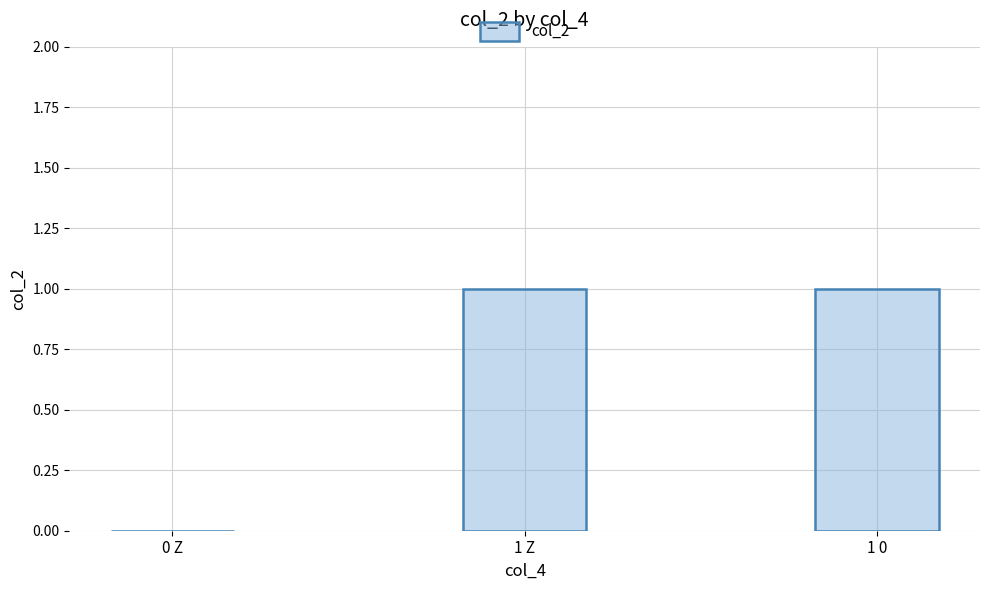

Reading left to right, what are all the values shown in this chart?

0	1	1